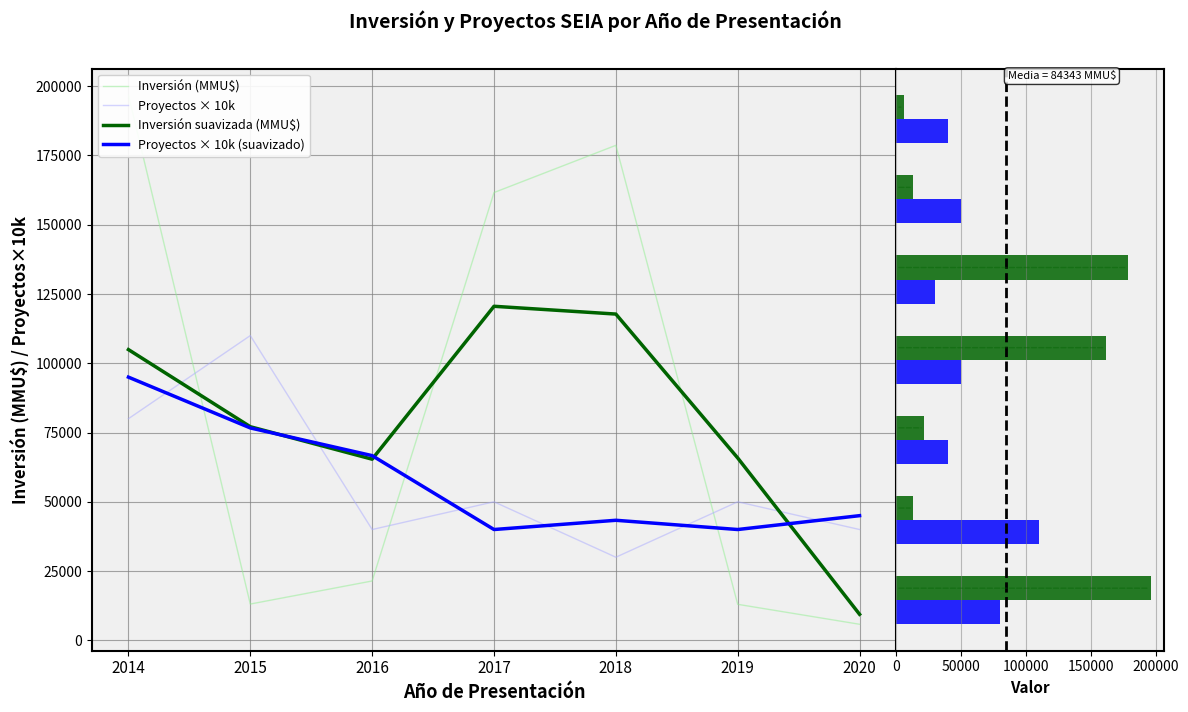

At which category is the sum across all series the highest?

2014